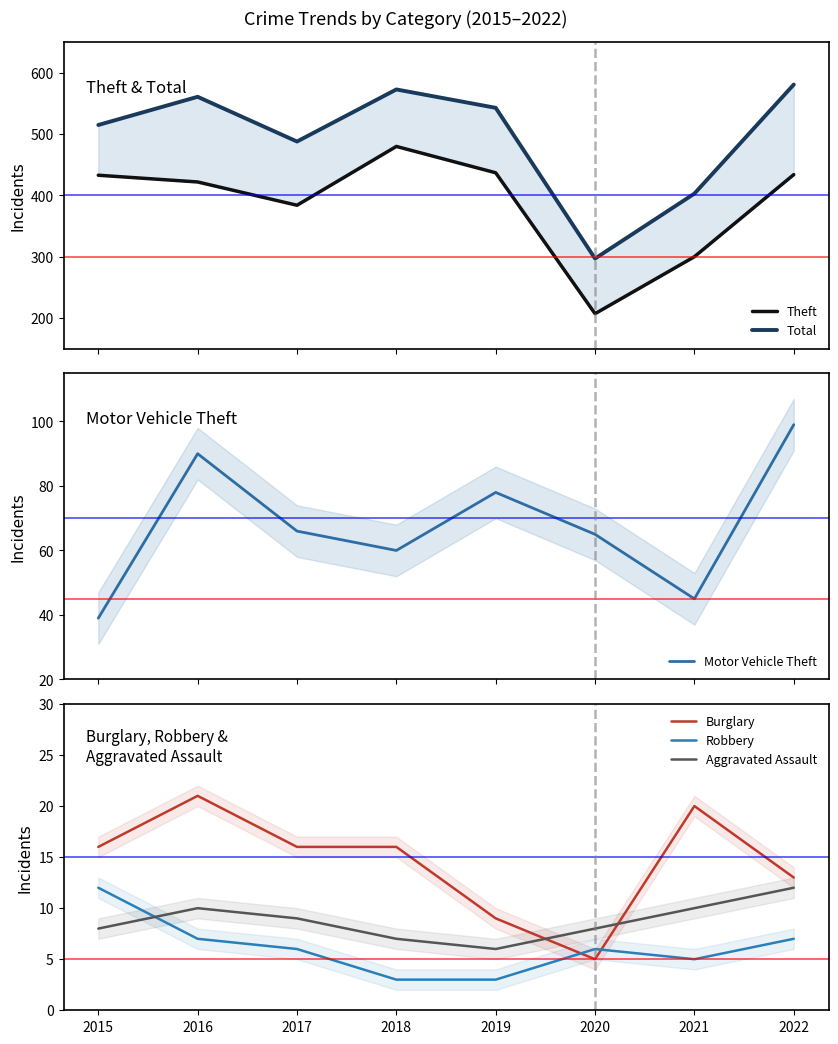

True or false: Total has a value of 122 at 2020.

False